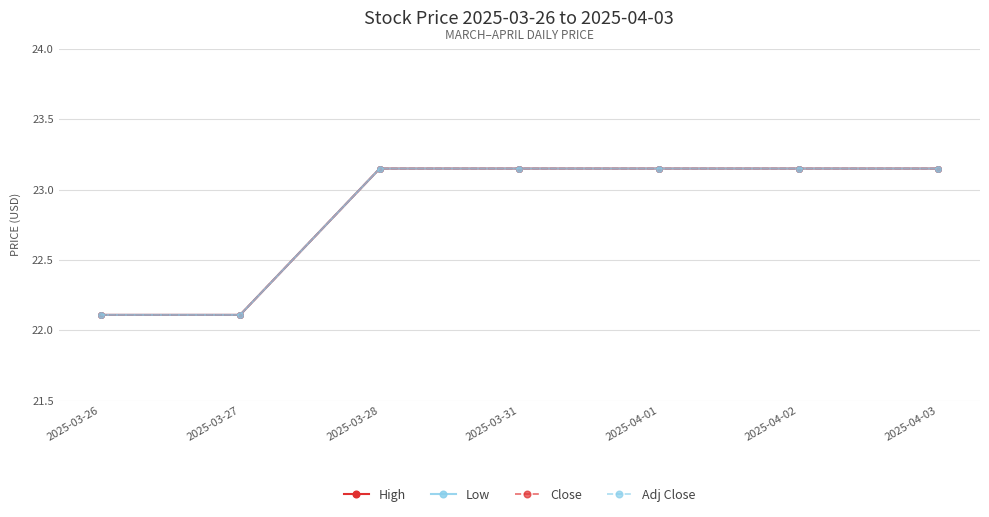

Does the chart have visible grid lines?

Yes